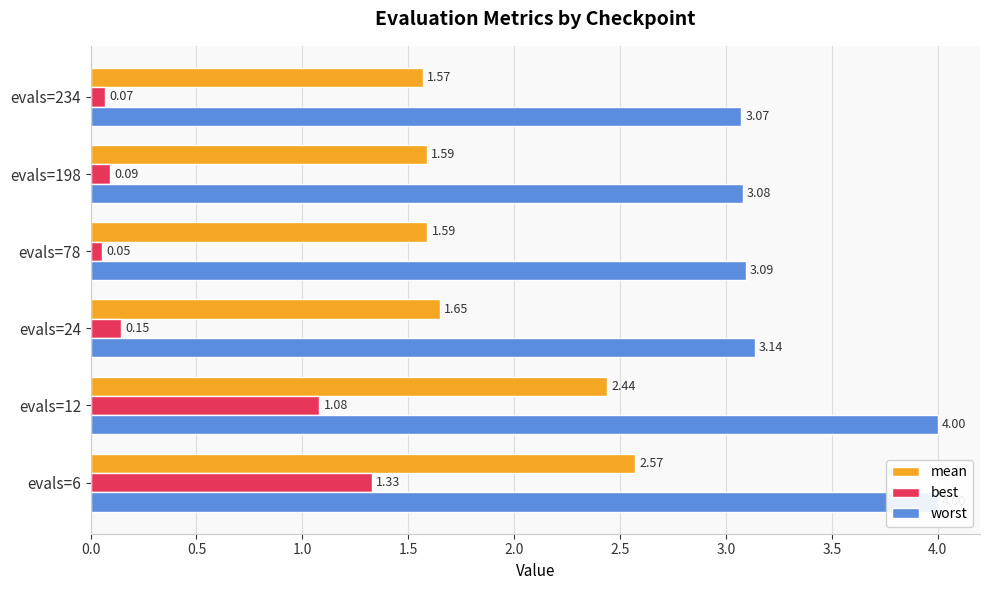

List the series in order of their peak value, highest first.

worst, mean, best